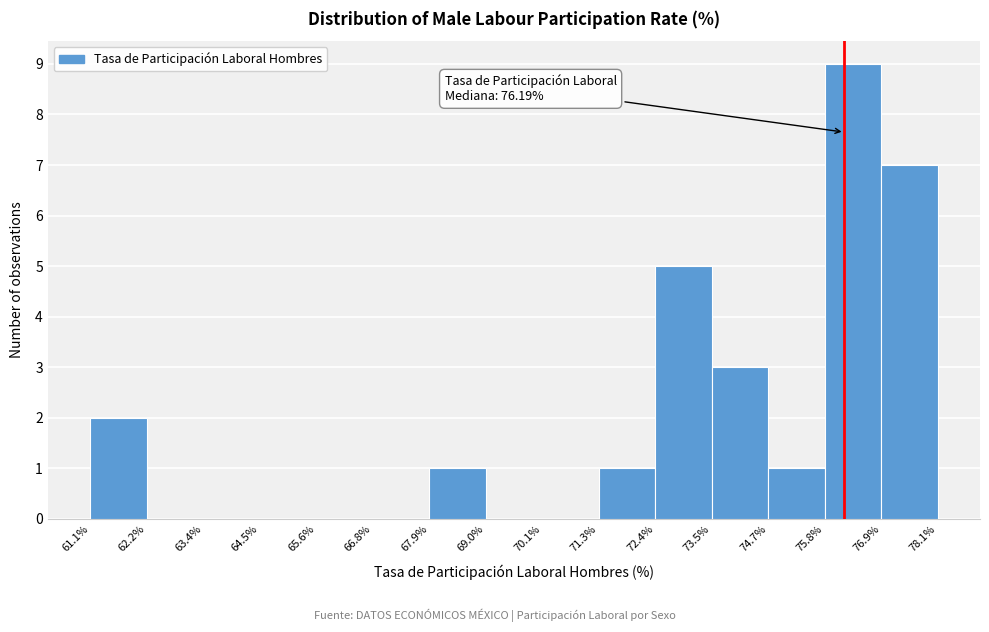

Which range on the x-axis has the tallest bar?

75.8% to 76.9%